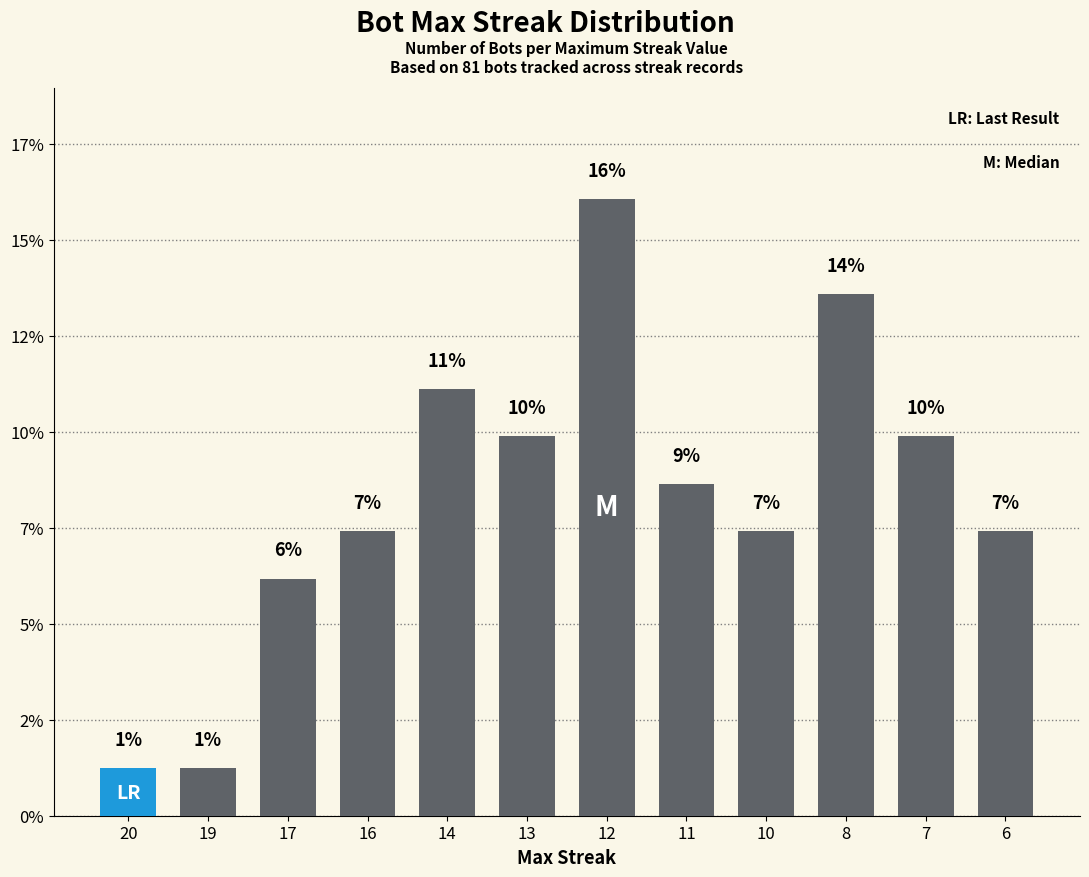

Are the bars horizontal?

No